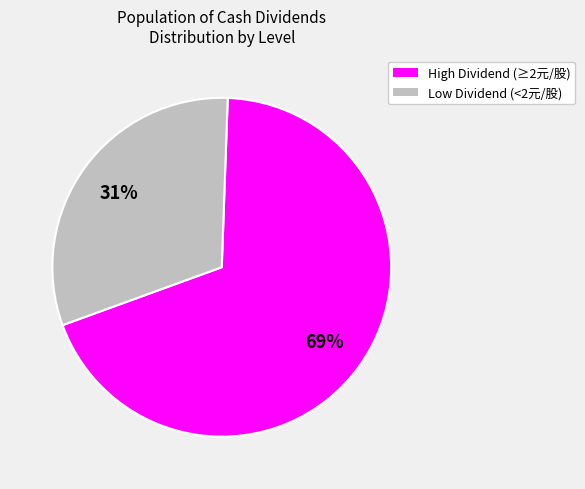

To the nearest percent, what is the difference between the largest and smallest slice percentages?

38%